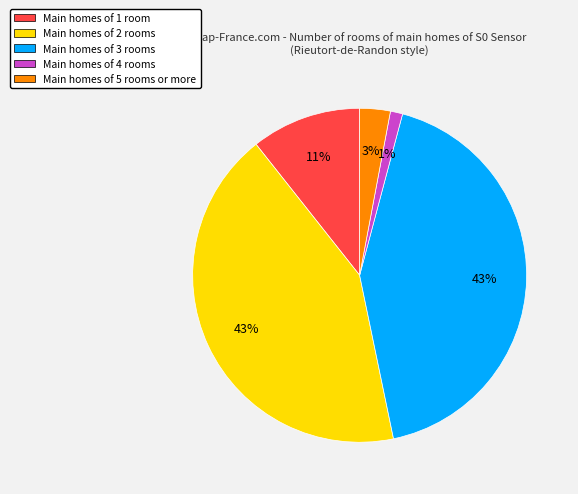

Which category has the smallest portion of the pie?

Main homes of 4 rooms